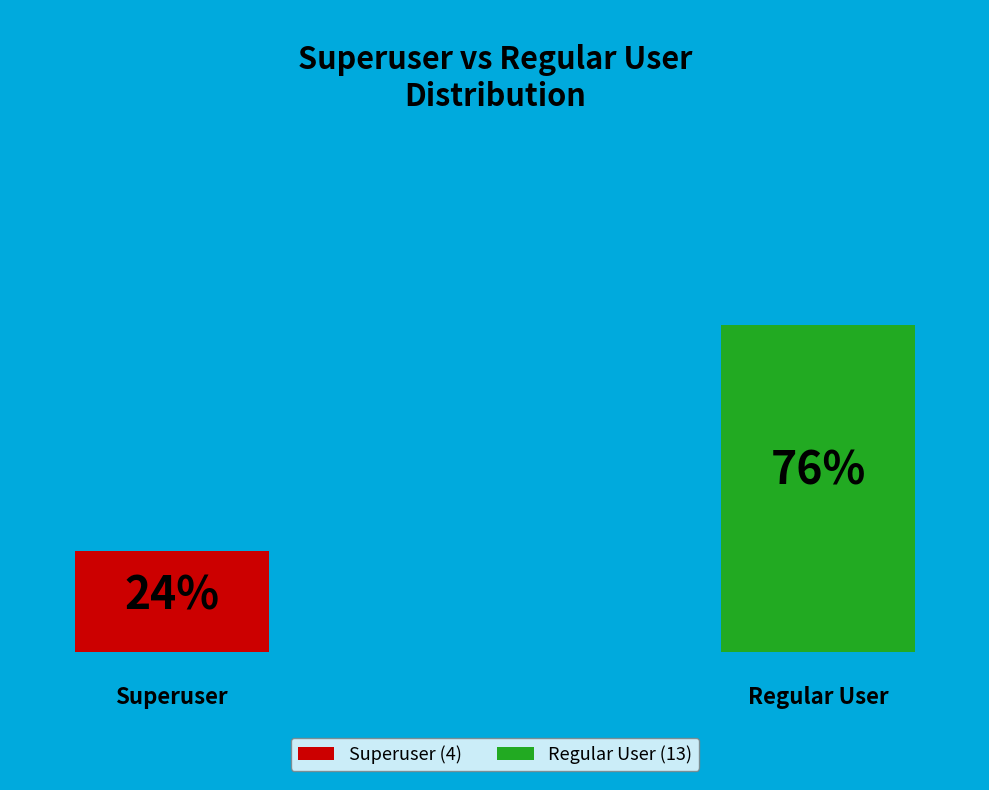

How many segments does this pie chart have?

2